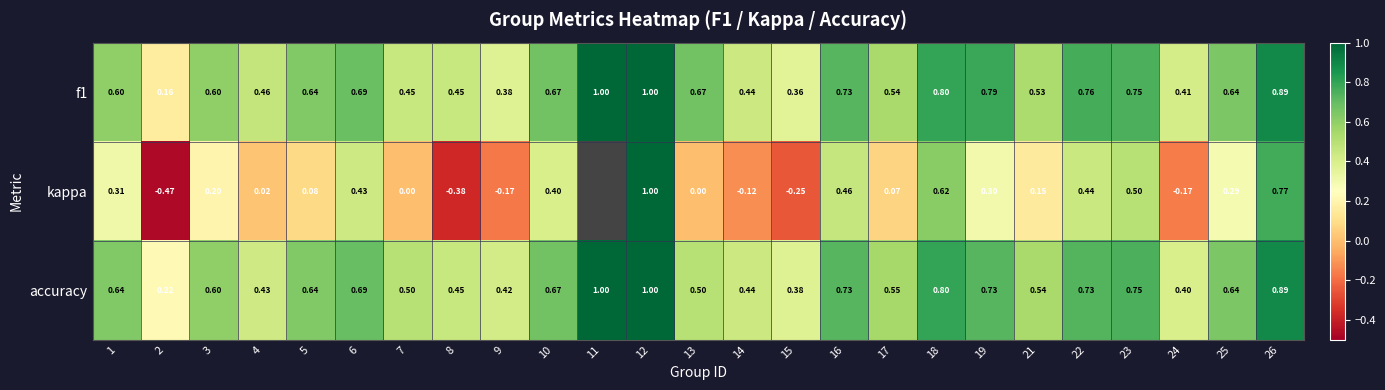

What is the sum of the f1 values at 26 and 11?

1.9